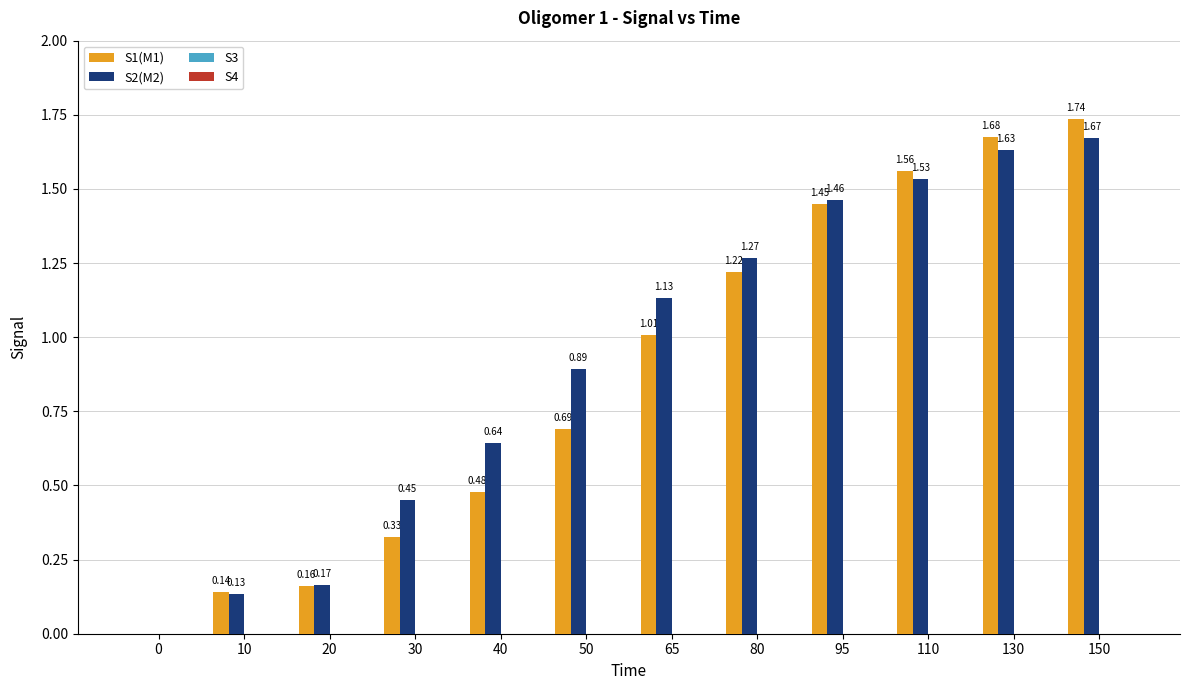

What is the sum of all S2(M2) values?

11.0